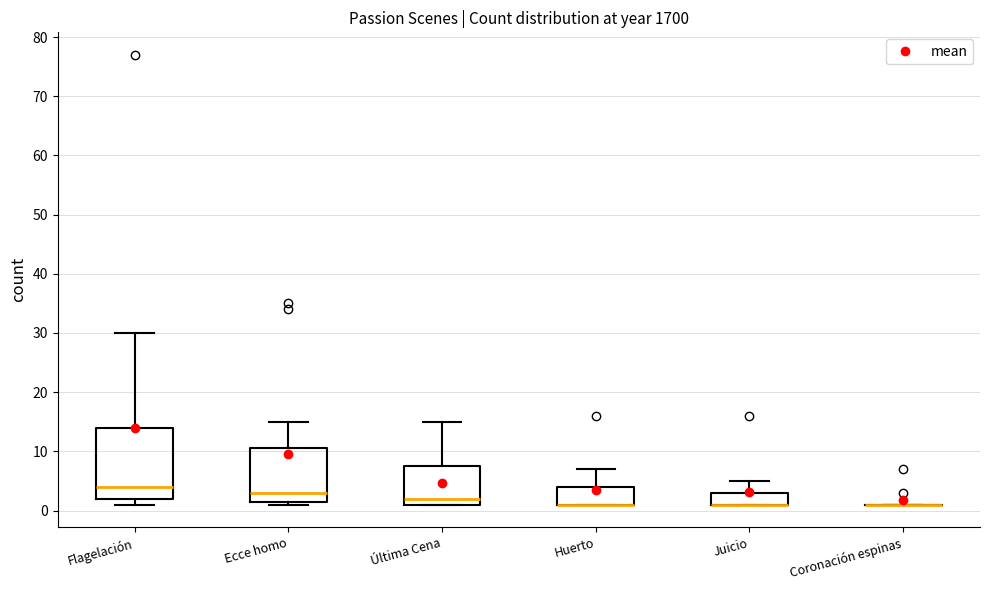

Where is the upper edge of the box for Ecce homo on the y-axis? The values are not printed on the chart, so give them approximately, as read against the axis.

11